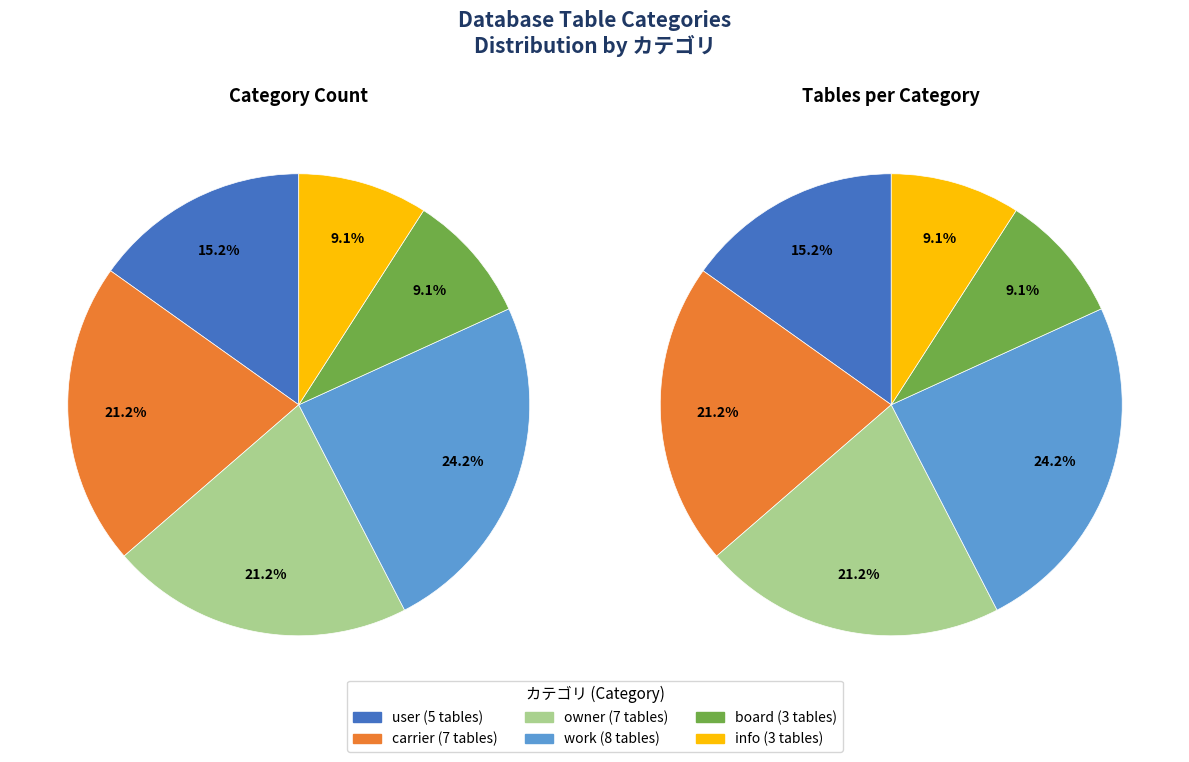

What portion of the pie excludes user?

84.8%